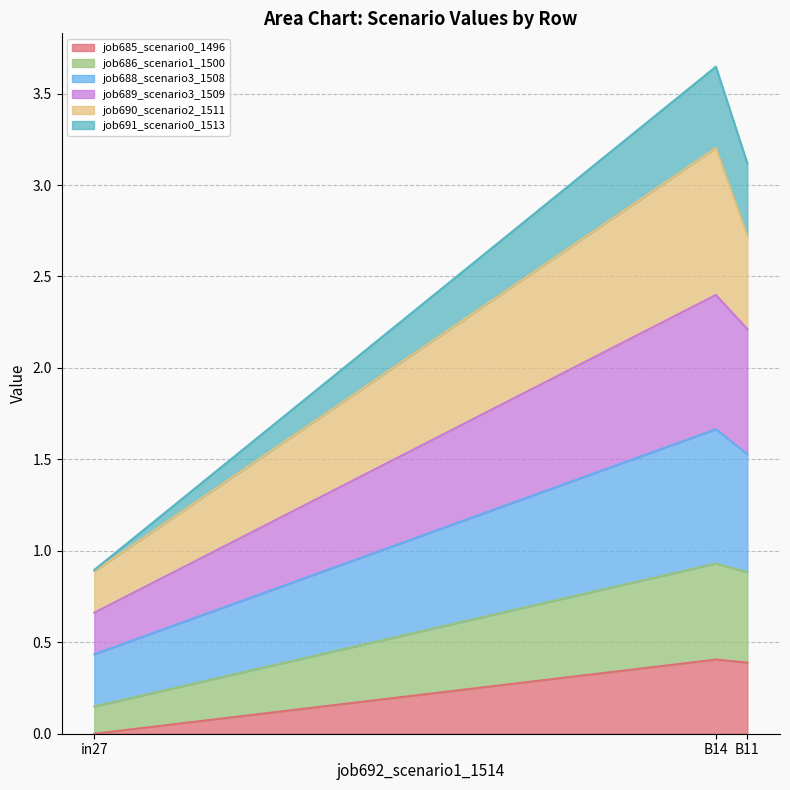

Is it true that job688_scenario3_1508 equals 5.1 at B11?

False